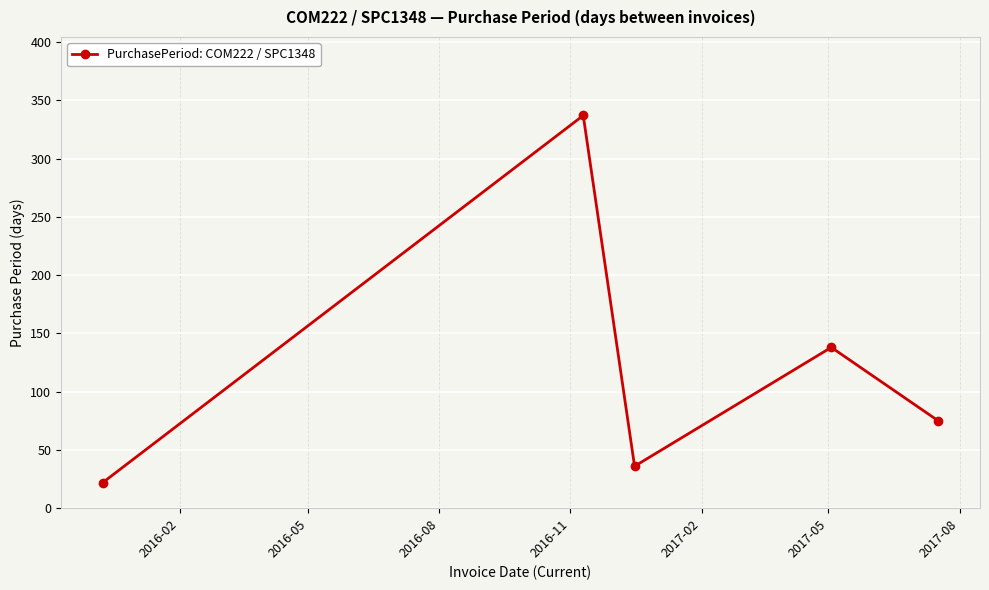

What is the smallest value displayed?

22